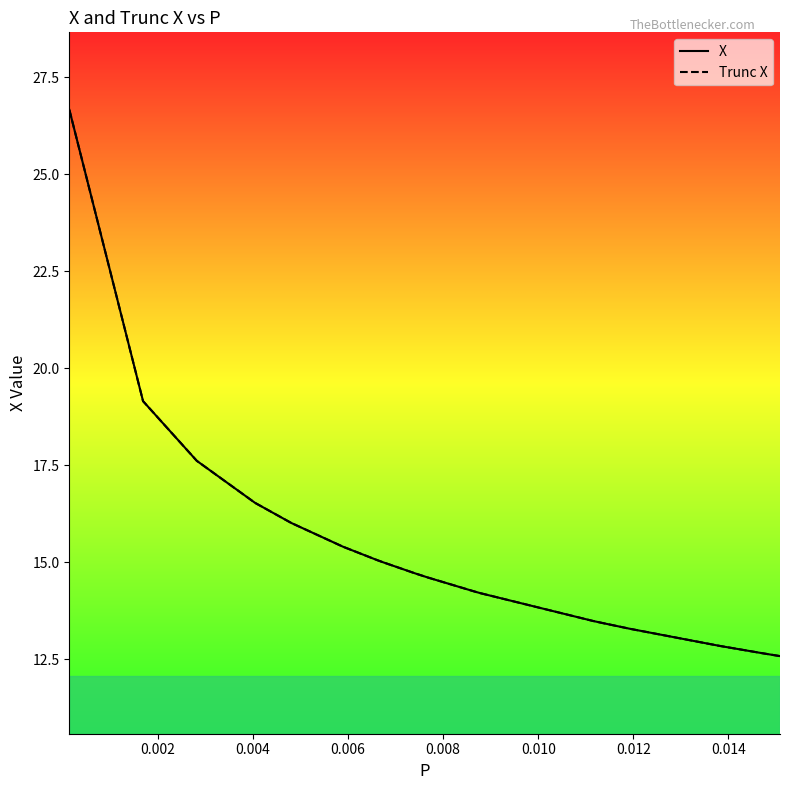

Which series has the largest range (max minus min)?

X